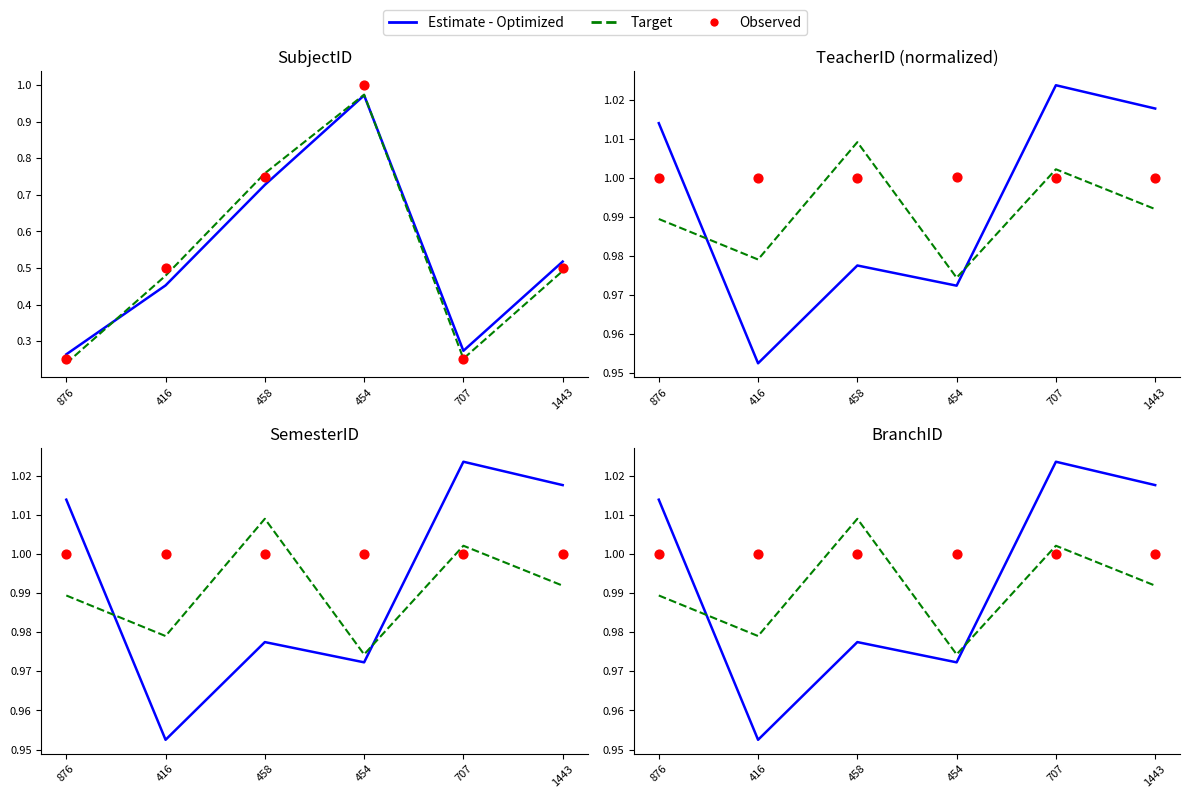

What are all the series names shown in the legend?

Estimate - Optimized, Target, Observed